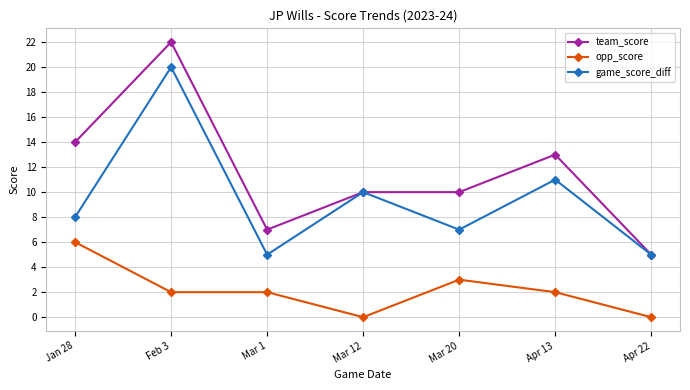

How many distinct data groups are displayed?

3